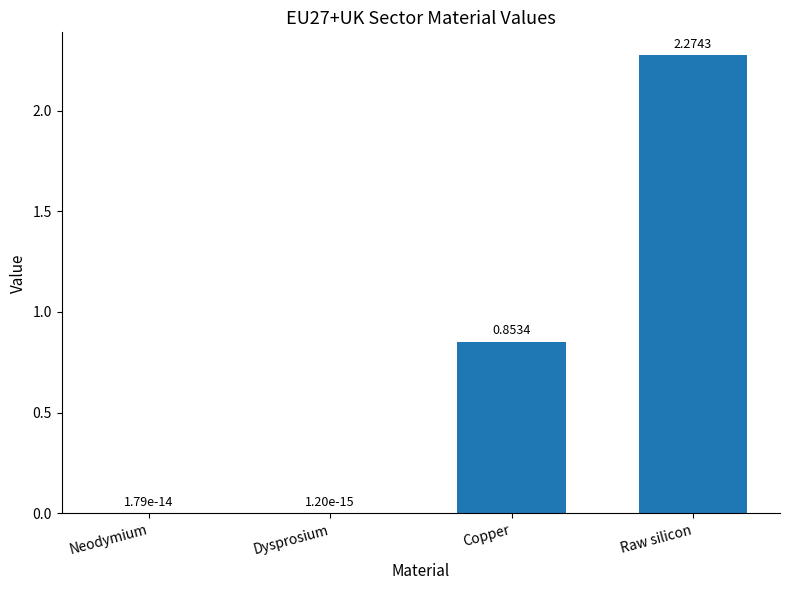

What is the change in value from Dysprosium to Raw silicon?

+2.3